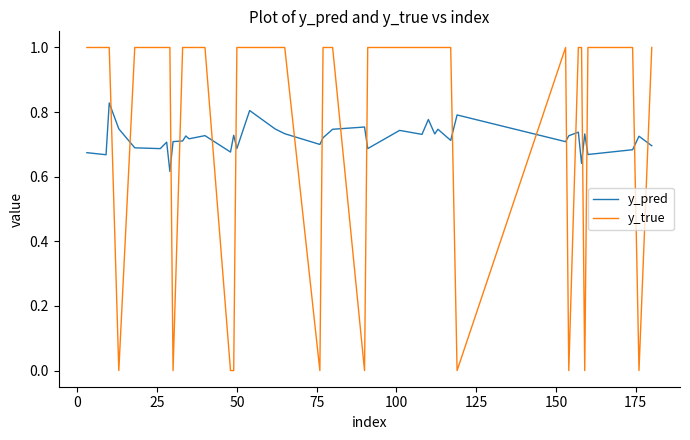

What are all the series names shown in the legend?

y_pred, y_true